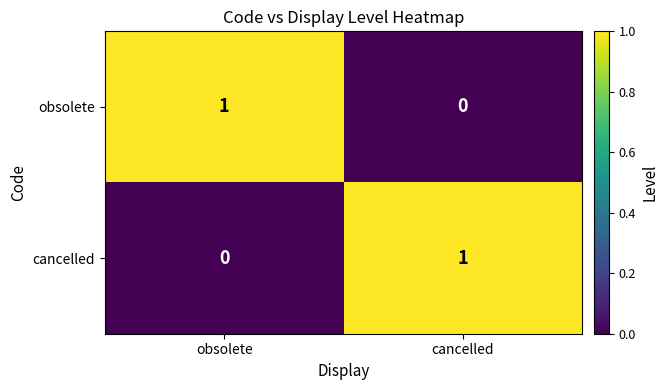

True or false: obsolete has a value of 0 at cancelled.

True